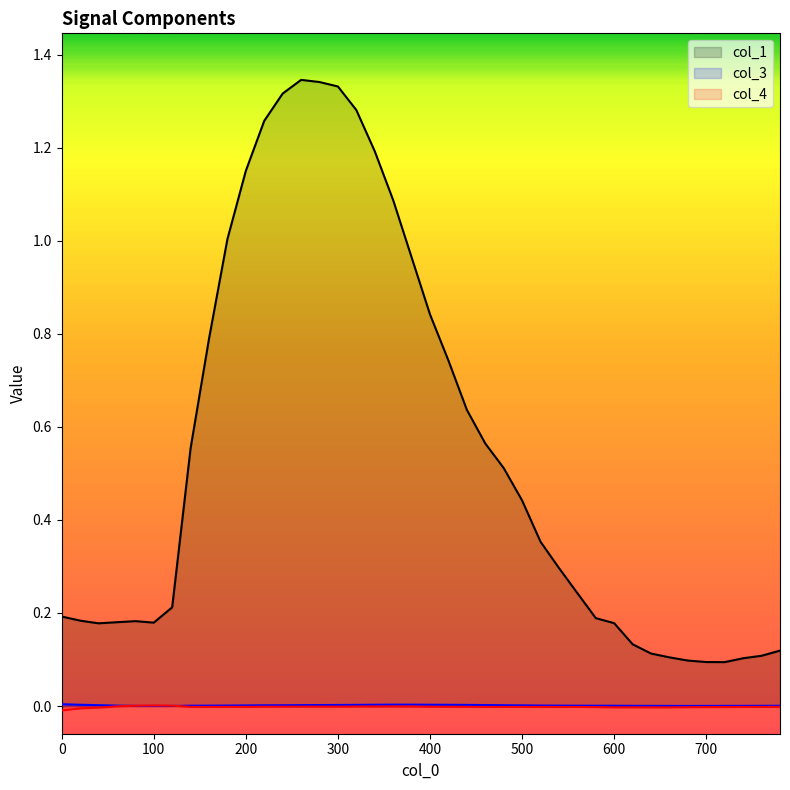

What is the approximate value of col_1 at 340?

1.2